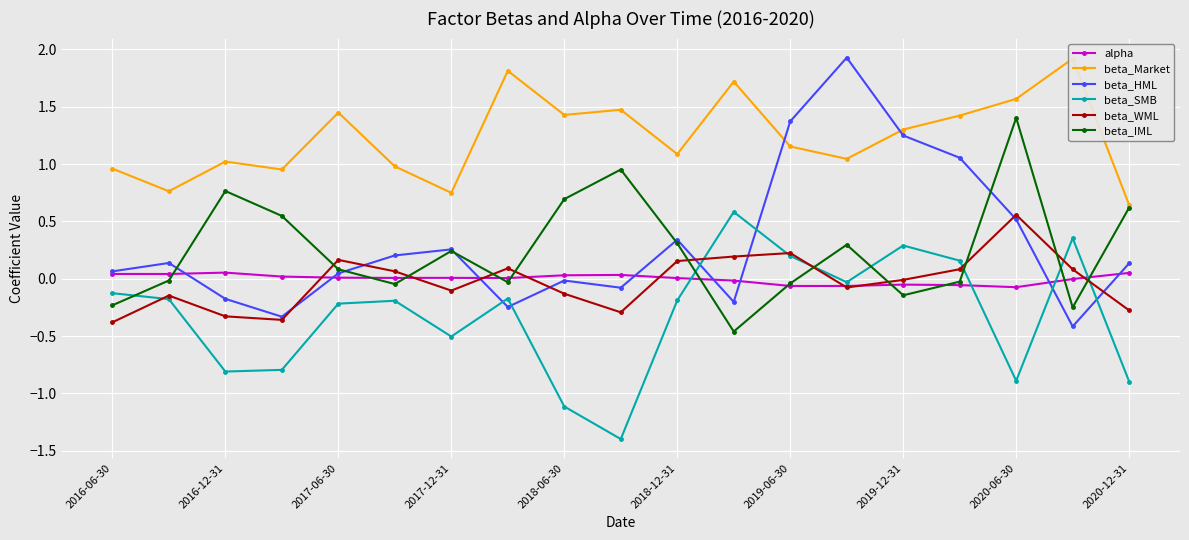

How many times do beta_HML and beta_Market cross each other?

2